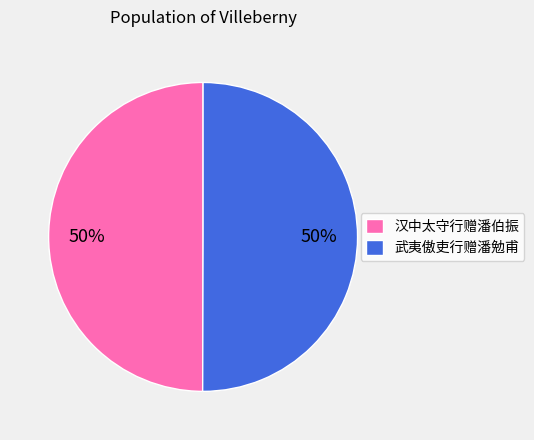

To the nearest percent, what is the average slice percentage?

50%